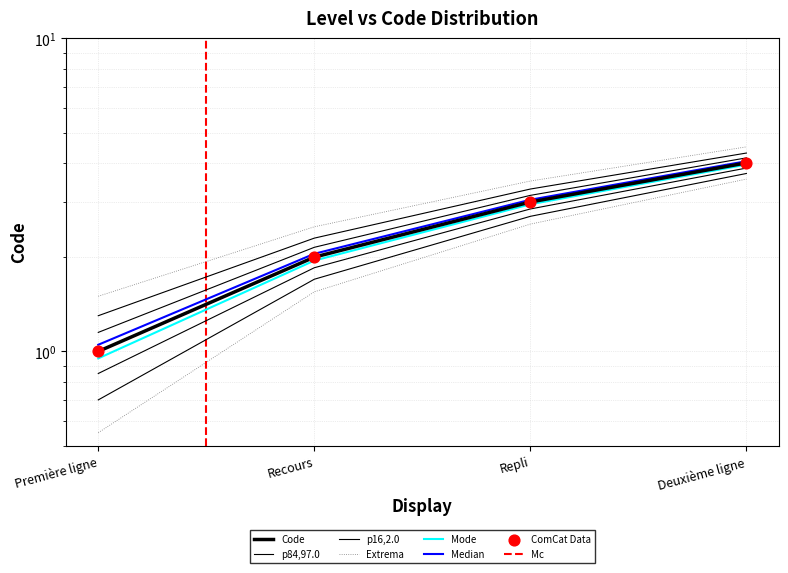

Approximately how many times larger is the value at Repli compared to Recours?

1.6